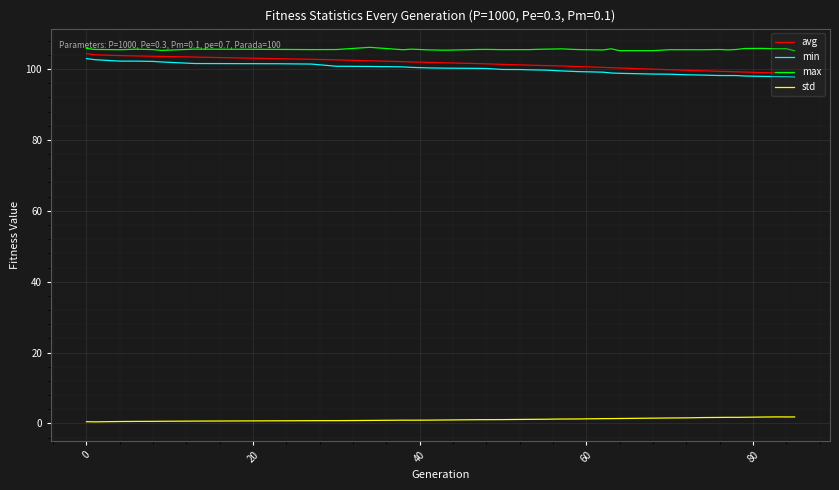

Which series has the largest range (max minus min)?

avg